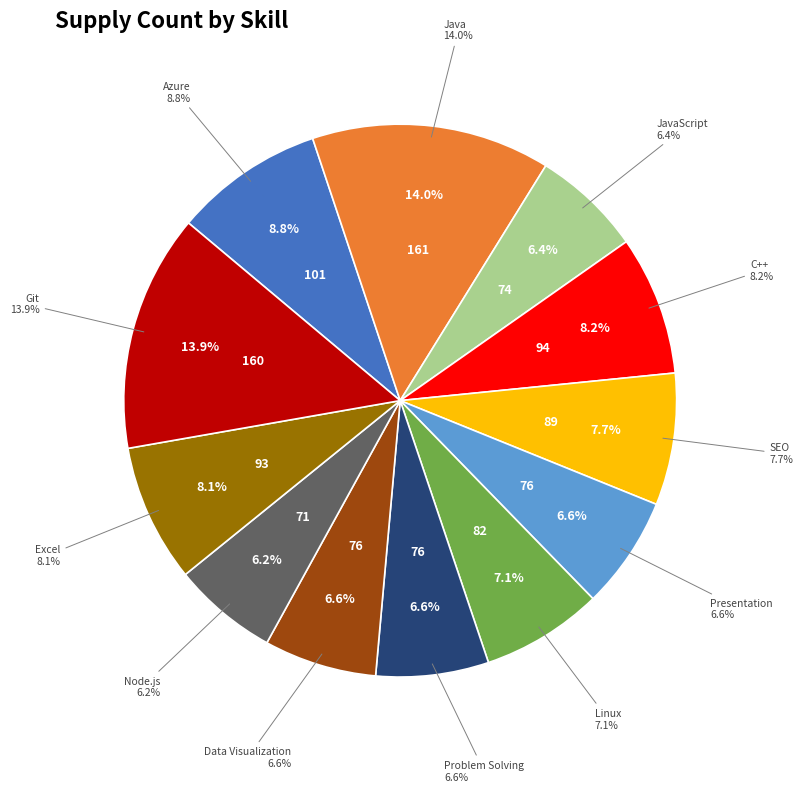

Rank the categories by value from lowest to highest.

Node.js, JavaScript, Presentation, Problem Solving, Data Visualization, Linux, SEO, Excel, C++, Azure, Git, Java